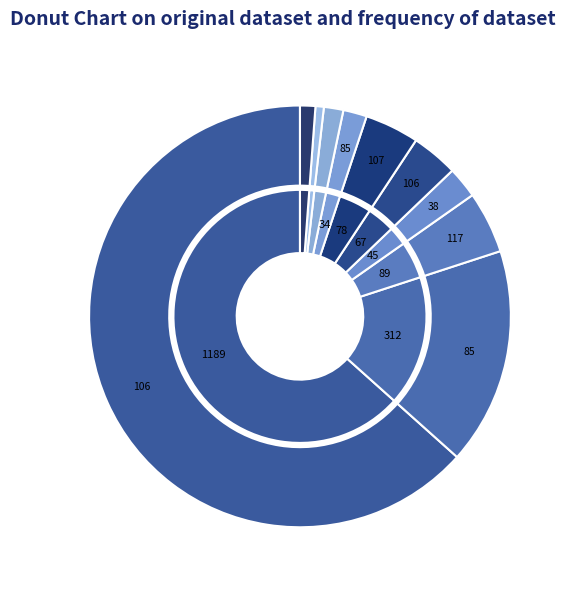

Do [38] and [117] together represent more than half of the pie?

No